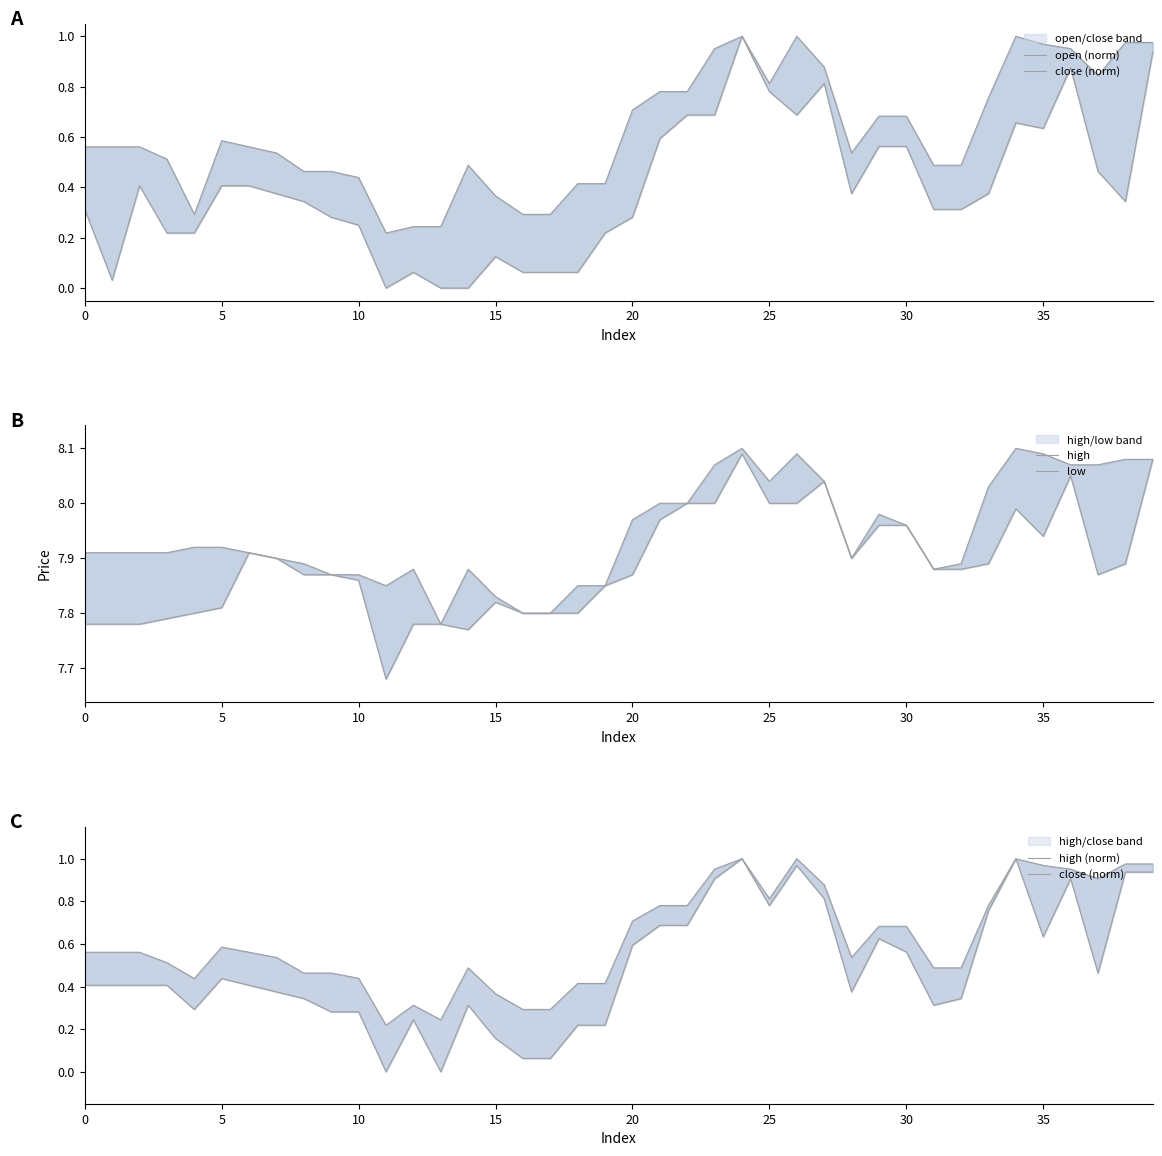

Where is the first local maximum for high?

12